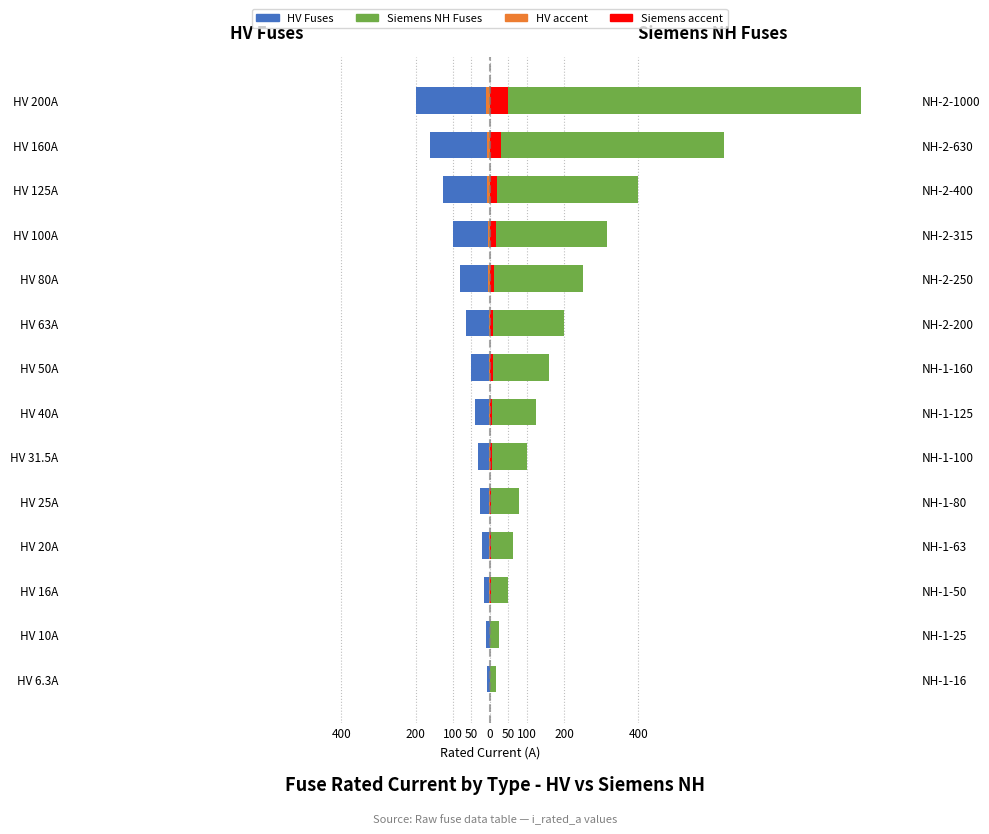

Rank the series at HV 6.3A from highest to lowest value.

Siemens NH Fuses, Siemens accent, HV accent, HV Fuses